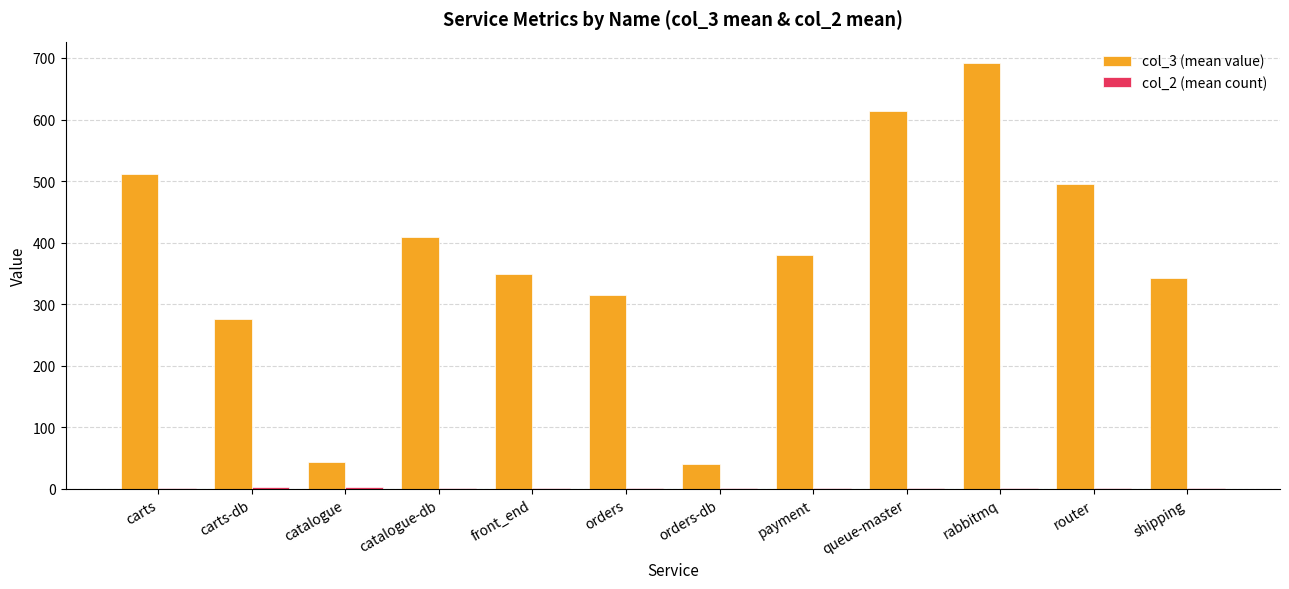

What is the spread (max minus min) of values at orders-db?

38.0